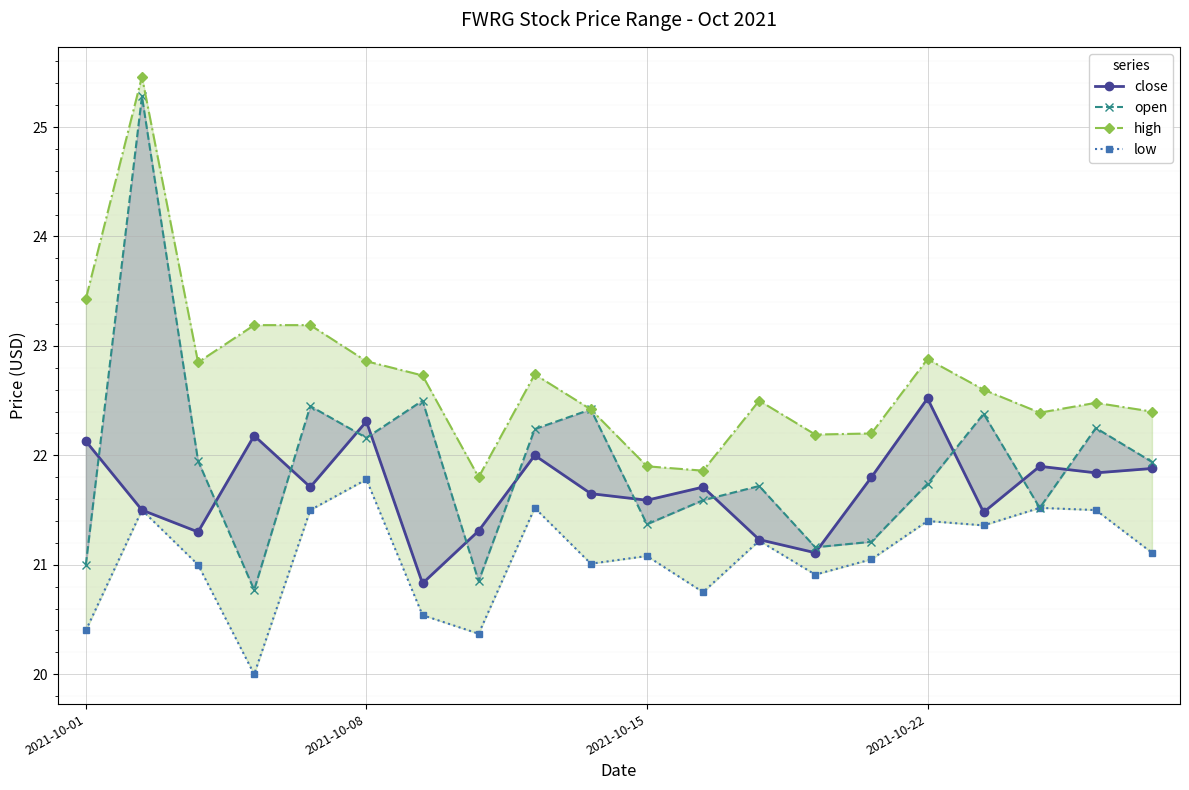

Rank the series by their maximum value, from lowest to highest.

low, close, open, high